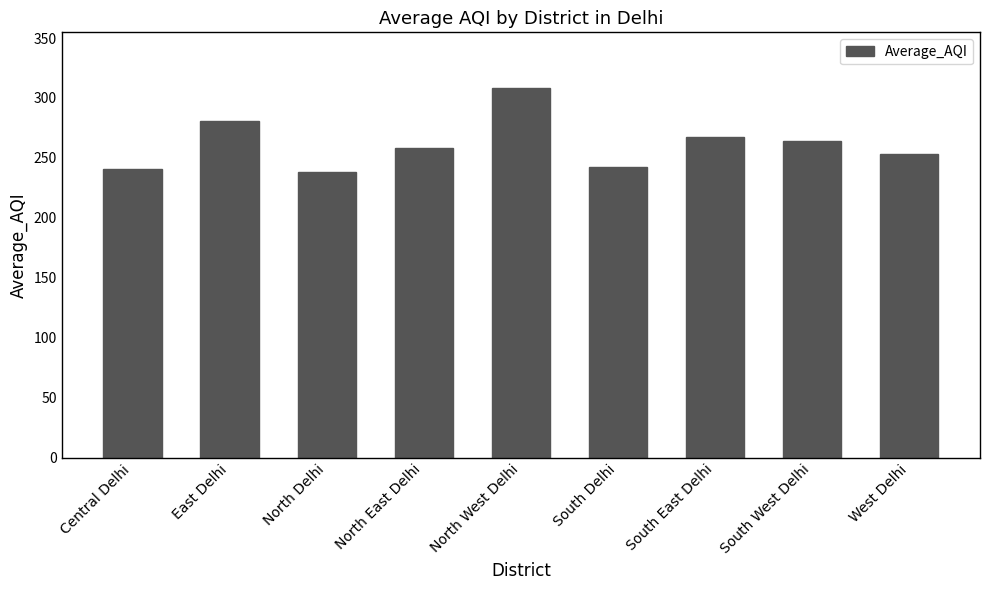

At which label does the data first exceed 258?

East Delhi